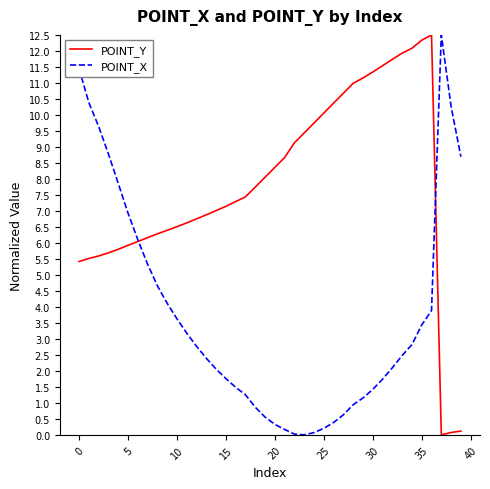

What are all the series names shown in the legend?

POINT_Y, POINT_X